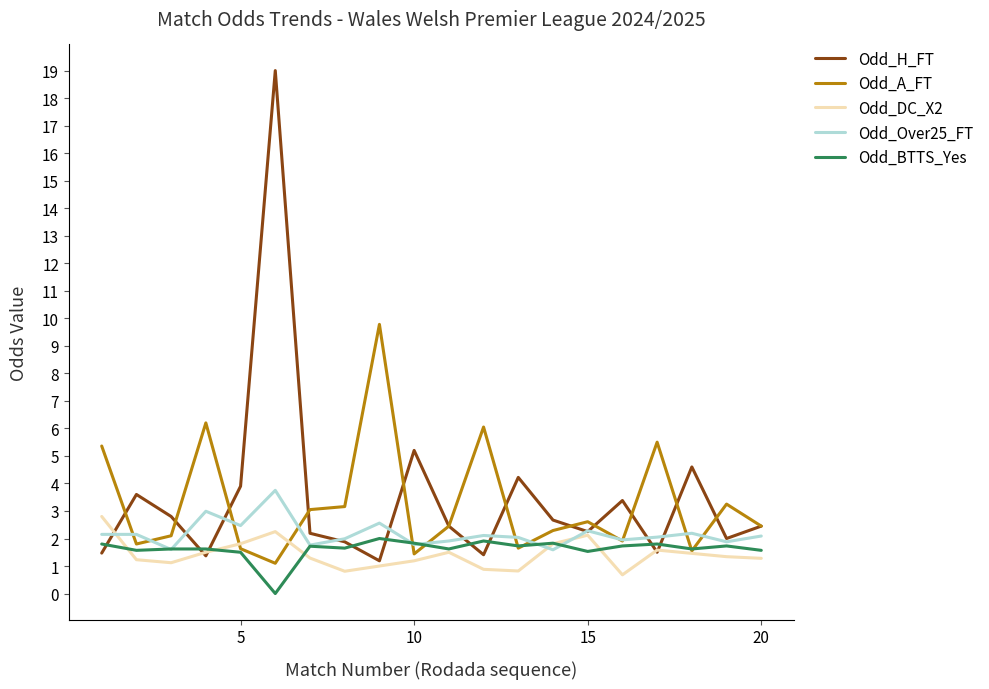

Is this an area chart (filled region under the line)?

No